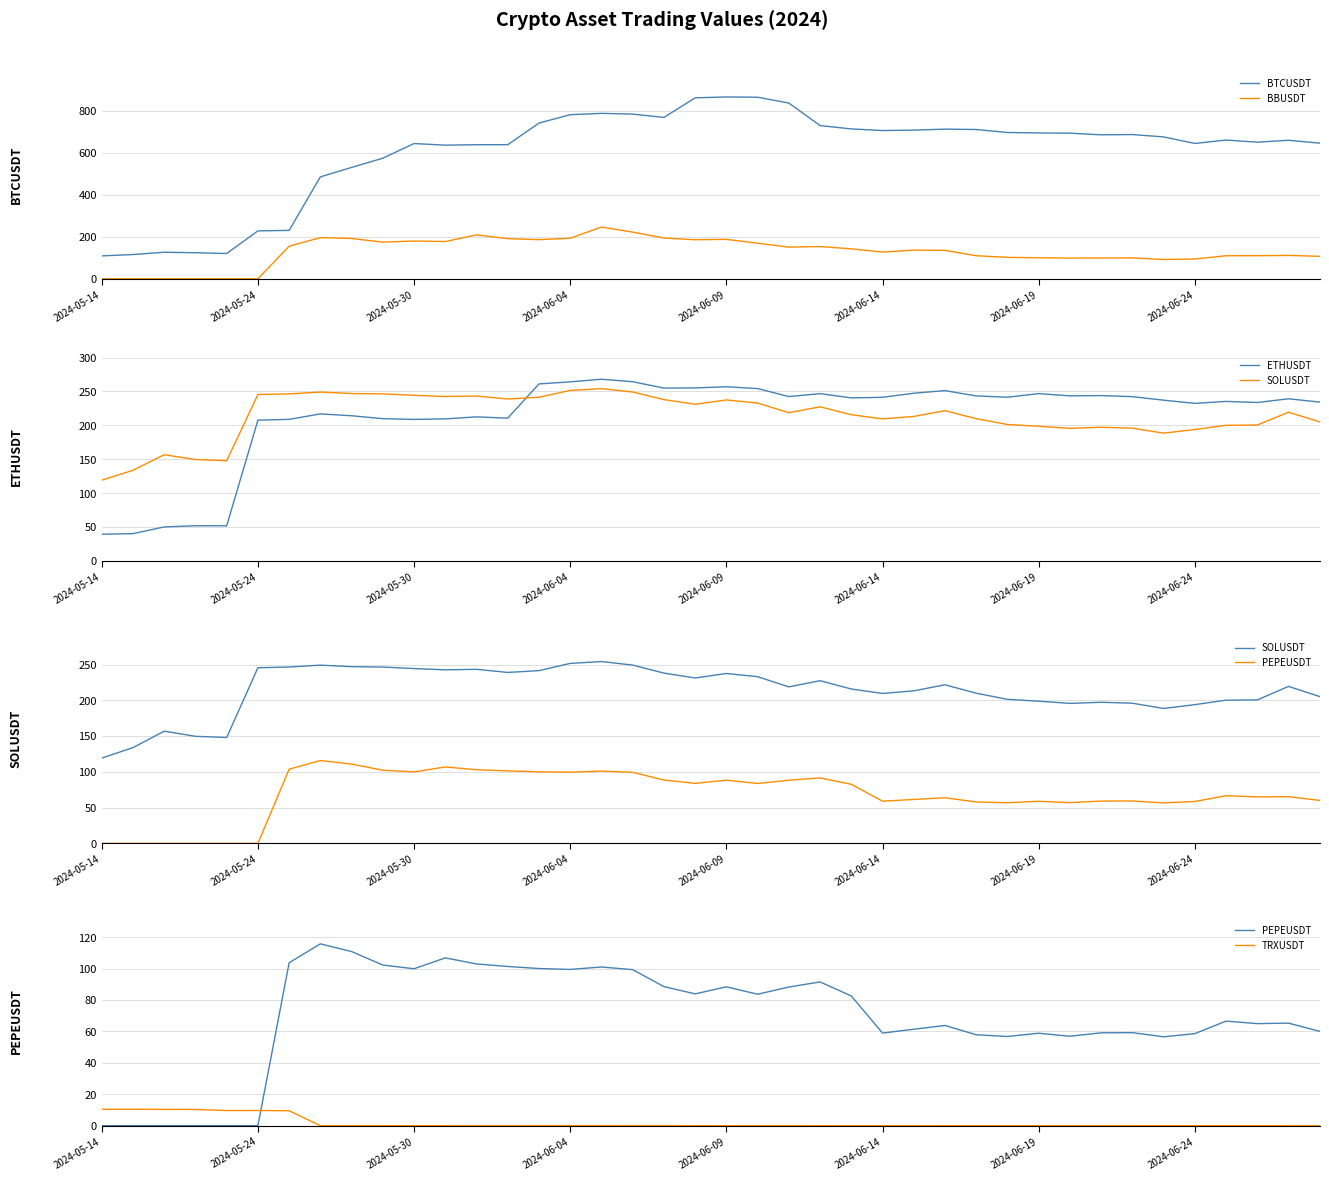

What is the maximum value shown in the chart?

864.7